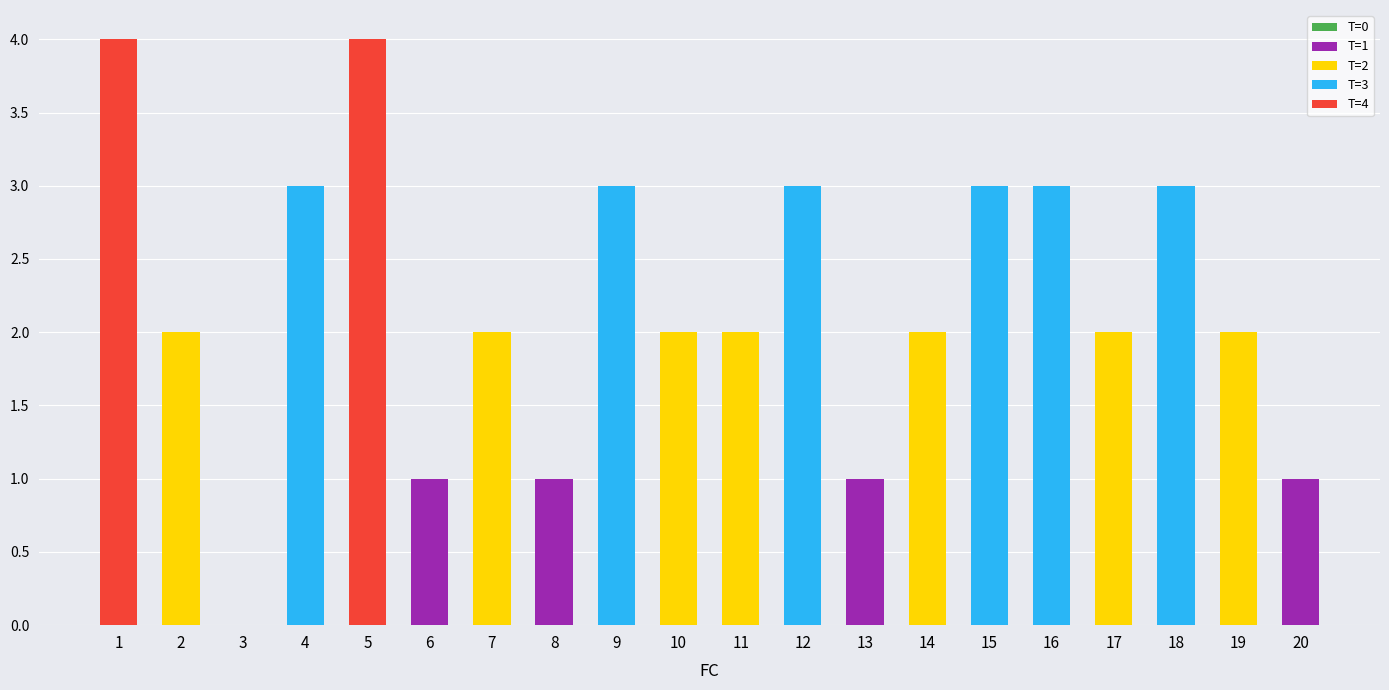

The value of T=1 at 9 is 1. True or false?

False